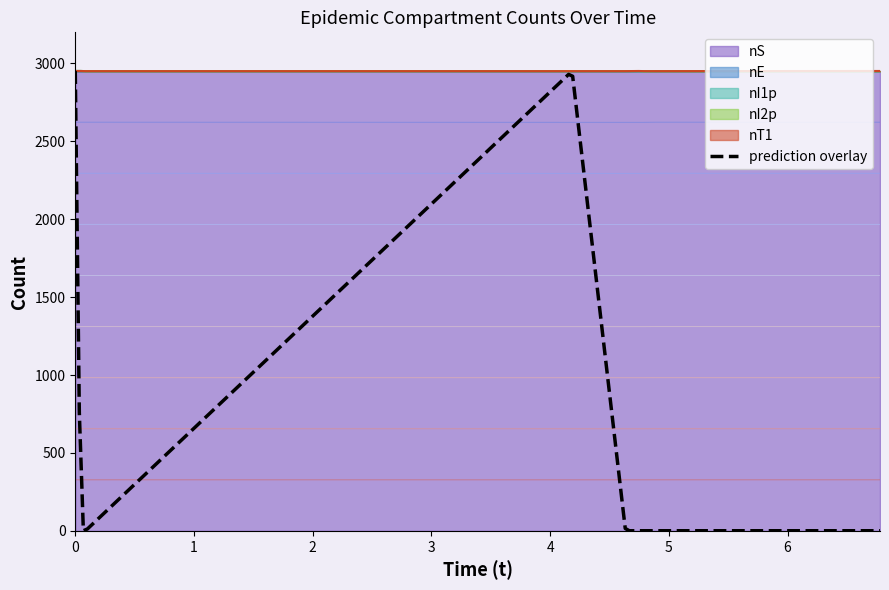

True or false: nI1p and nT1 intersect in this chart.

False